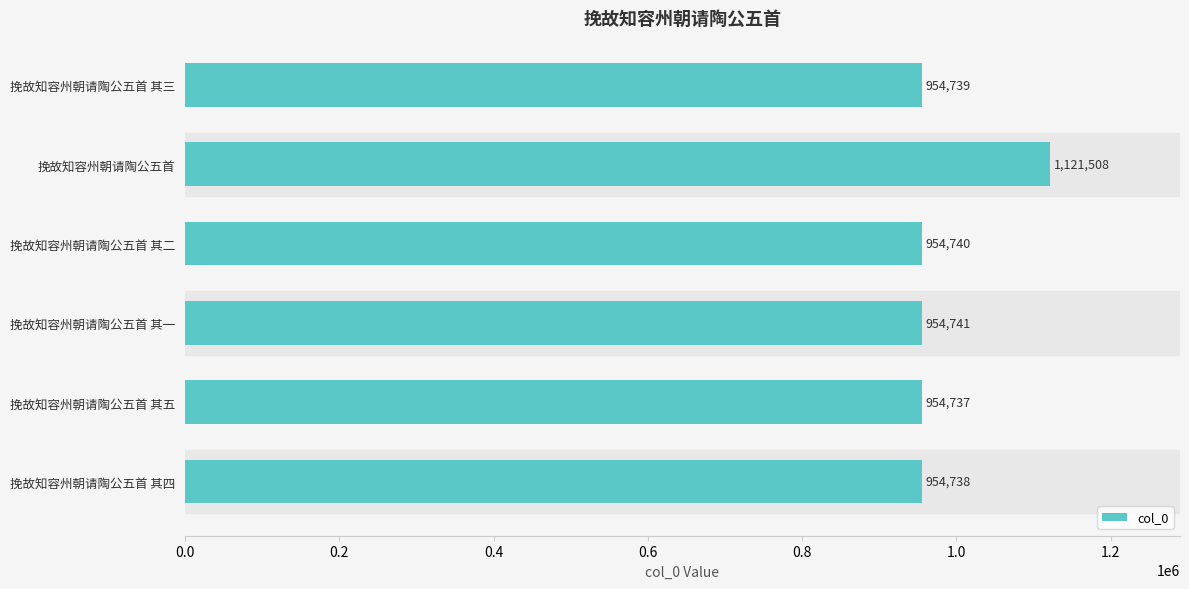

Reading bottom to top, extract all data points from this chart.

挽故知容州朝请陶公五首 其四=954738	挽故知容州朝请陶公五首 其五=954737	挽故知容州朝请陶公五首 其一=954741	挽故知容州朝请陶公五首 其二=954740	挽故知容州朝请陶公五首=1121508	挽故知容州朝请陶公五首 其三=954739